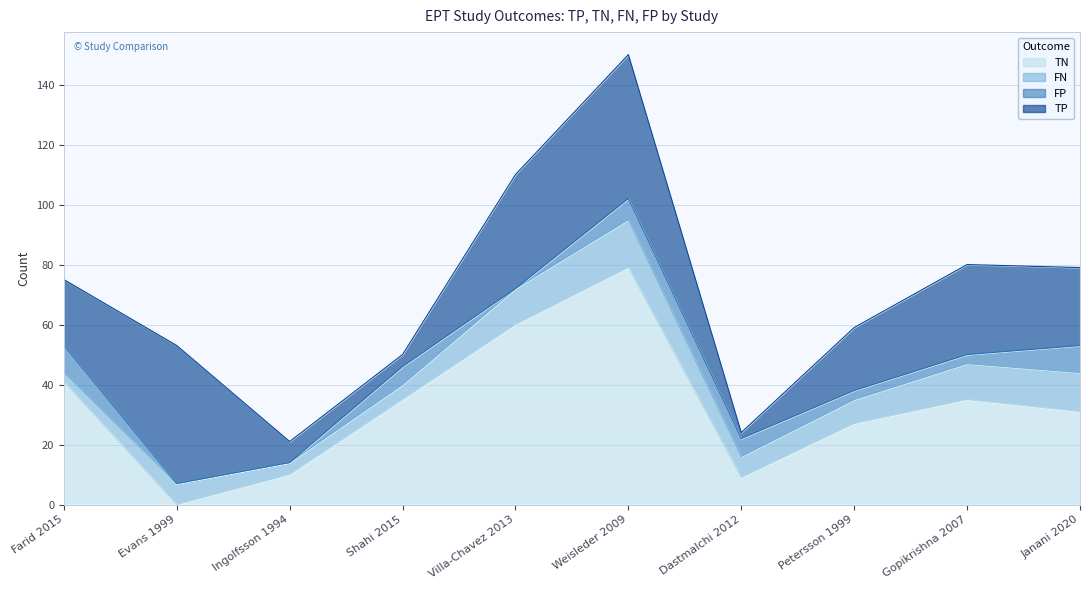

What is the average value of the fn series?

9